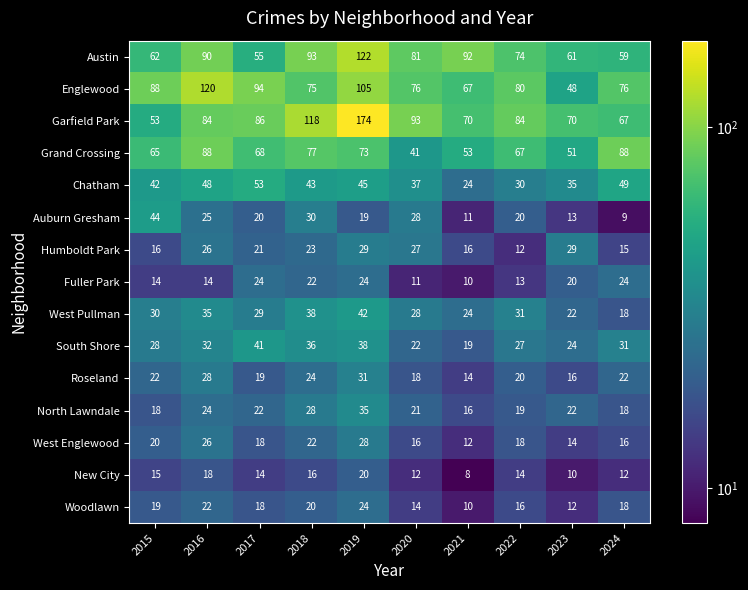

What is the difference between the maximum and minimum values in the Woodlawn series?

14